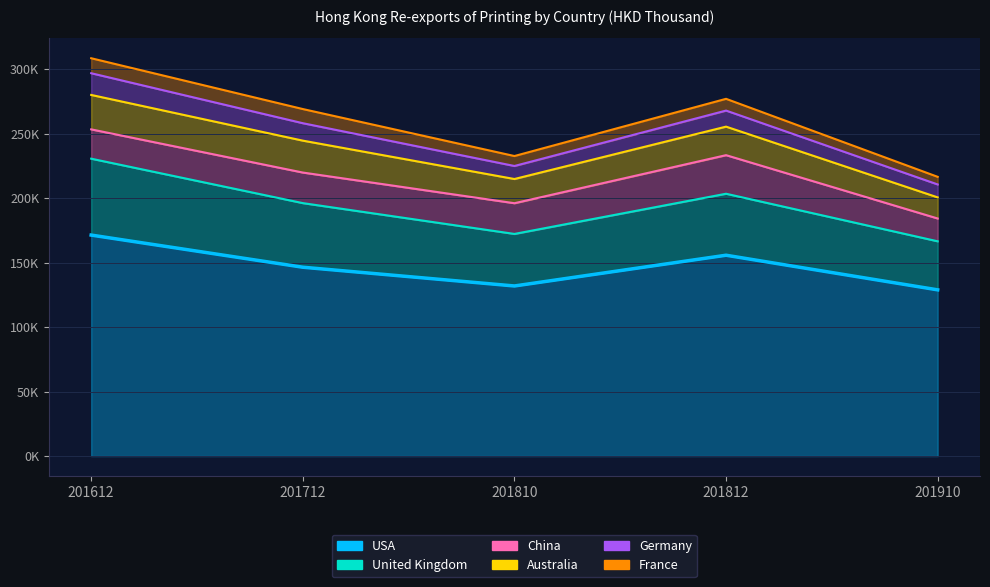

Which series changed the most between 201712 and 201910?

USA